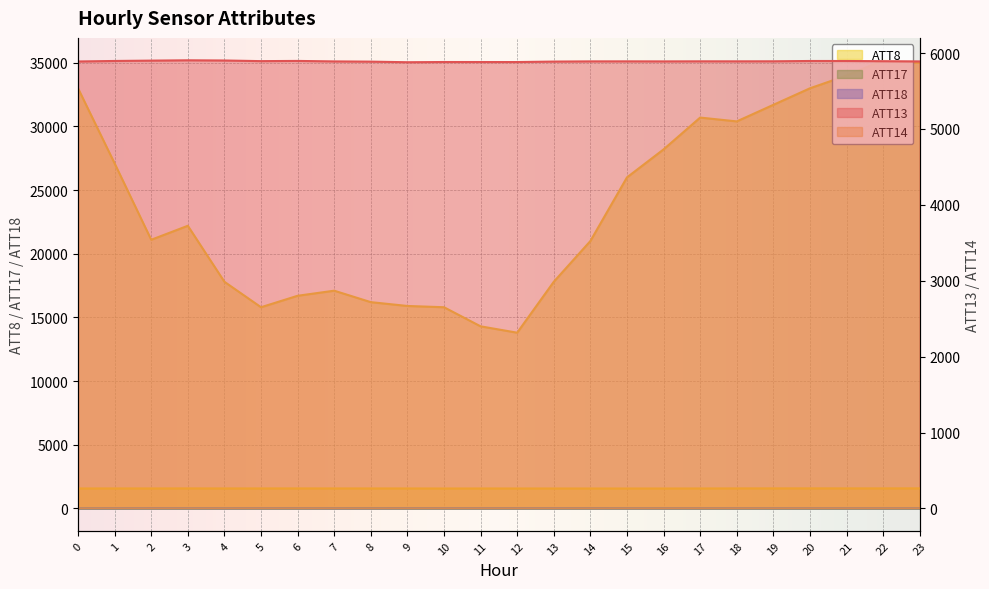

Is it true that ATT8 equals 4919.1 at 6?

False